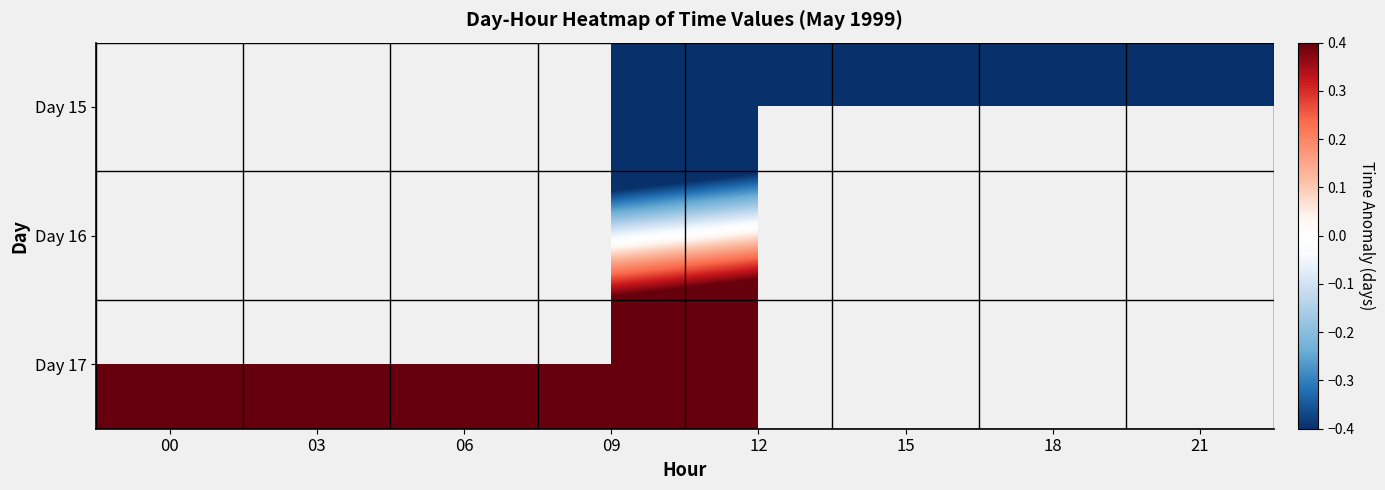

At which category is the sum across all series the highest?

15